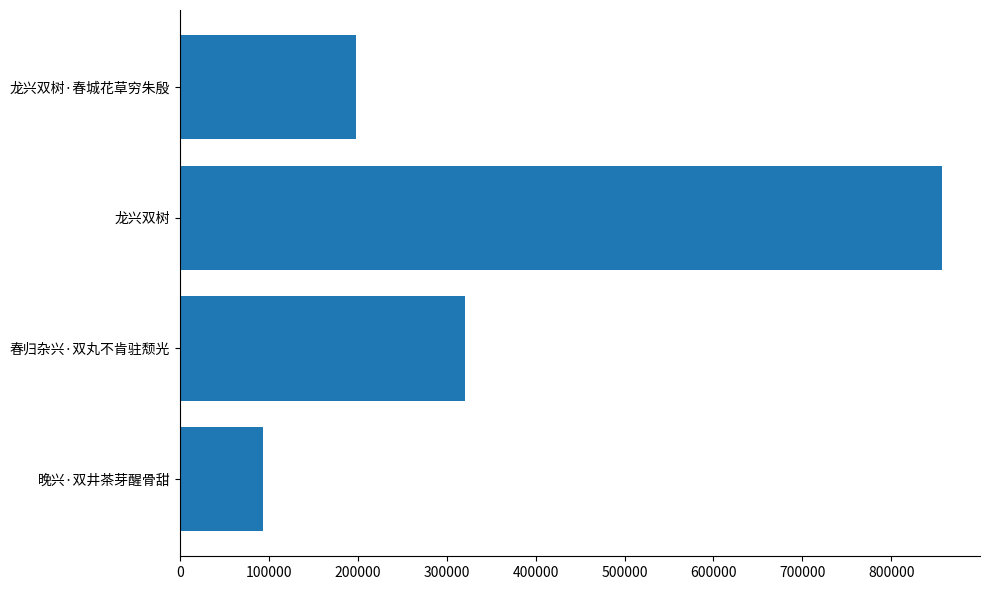

At which category does the chart reach its peak across all series?

龙兴双树